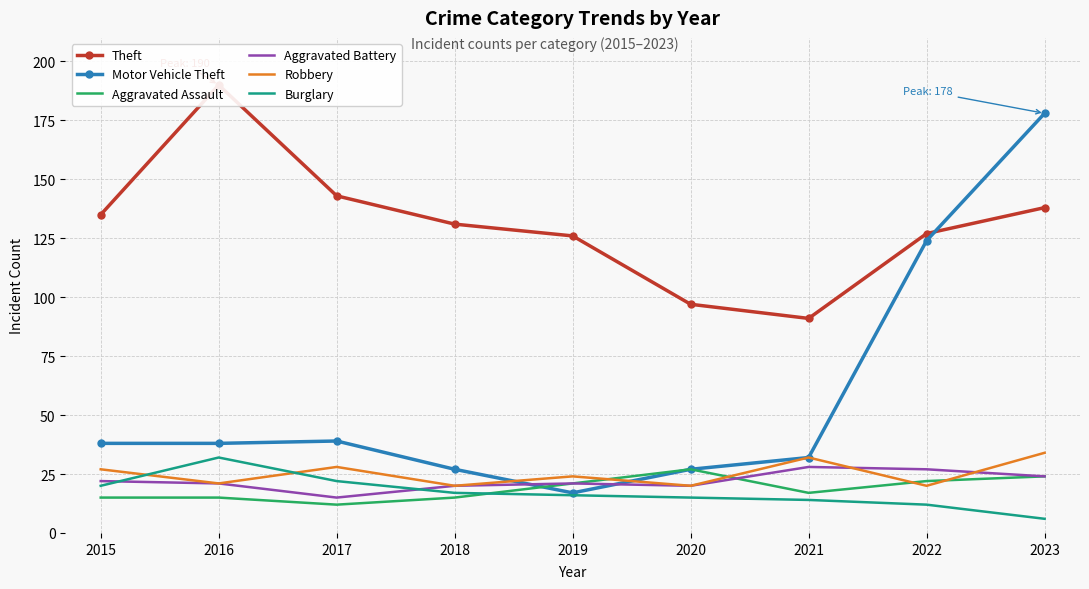

What is the maximum value for Motor Vehicle Theft?

178